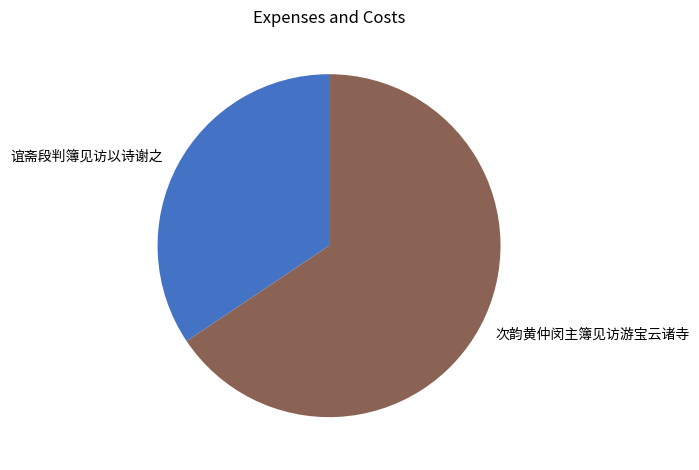

Rank the categories by value from highest to lowest.

次韵黄仲闵主簿见访游宝云诸寺, 谊斋段判簿见访以诗谢之